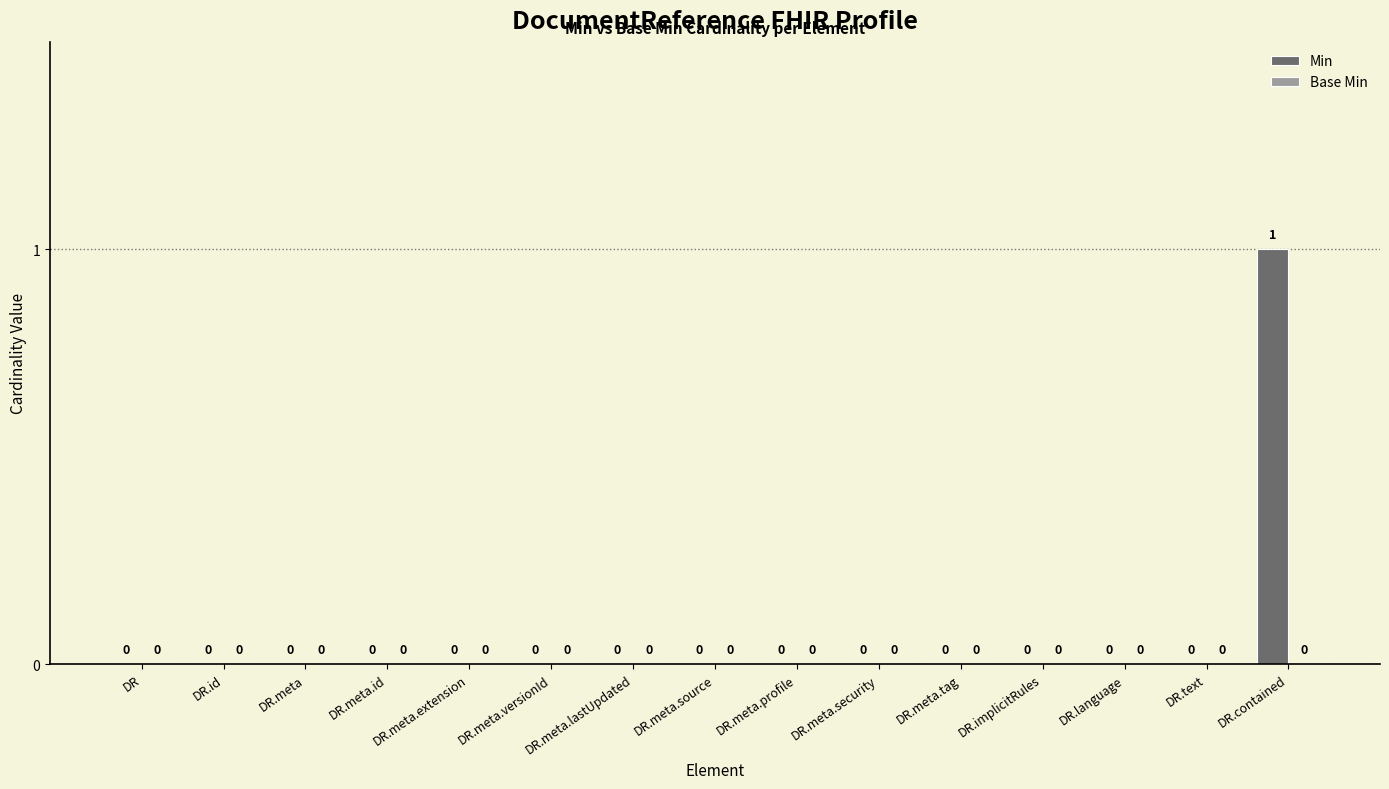

How many values are between 0 and 1?

15